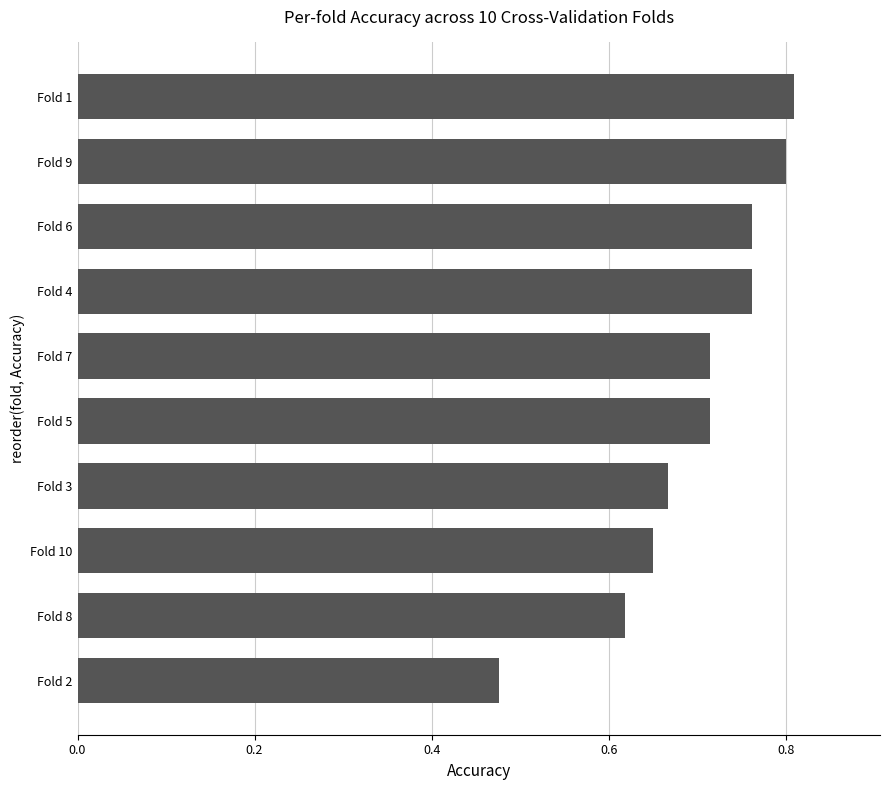

At which category does the chart reach its peak across all series?

Fold 1